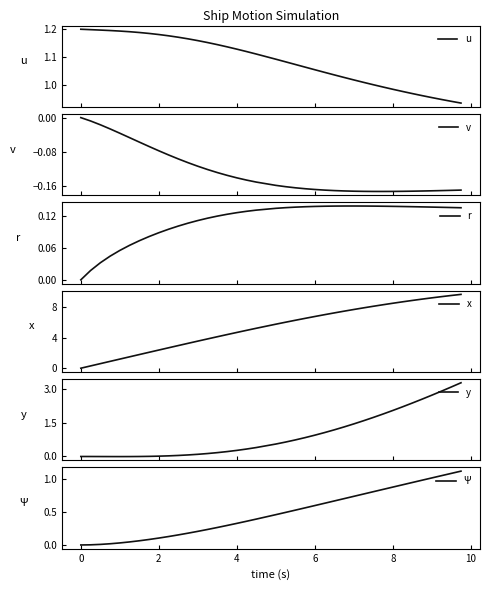

True or false: r and x intersect in this chart.

False